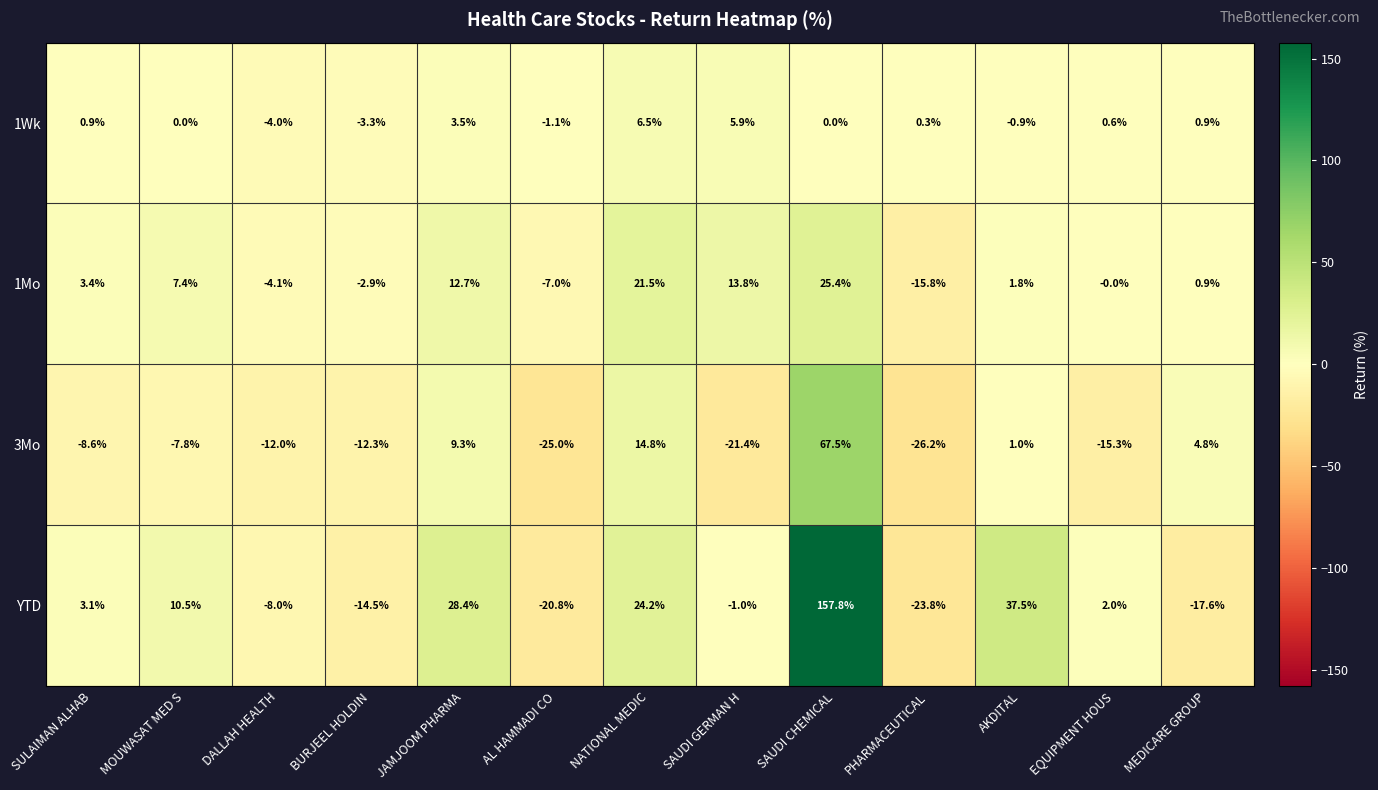

Which series has the largest range (max minus min)?

YTD